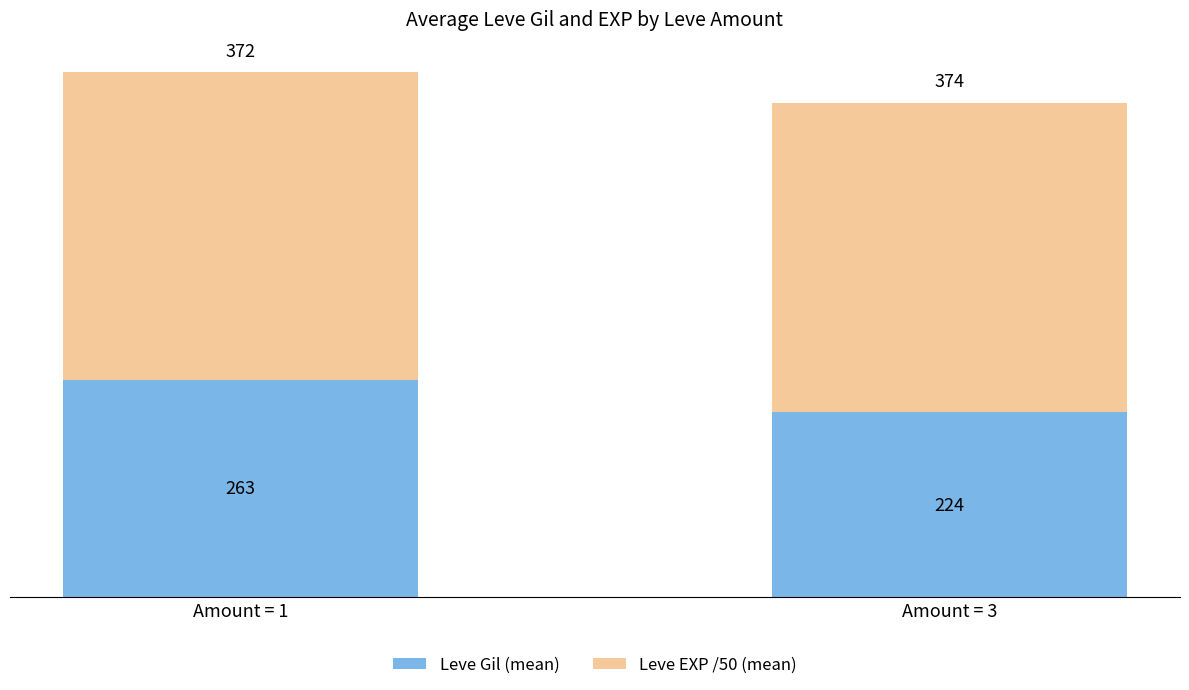

The Leve Gil (mean) series shows 224 at Amount = 3. True or false?

True